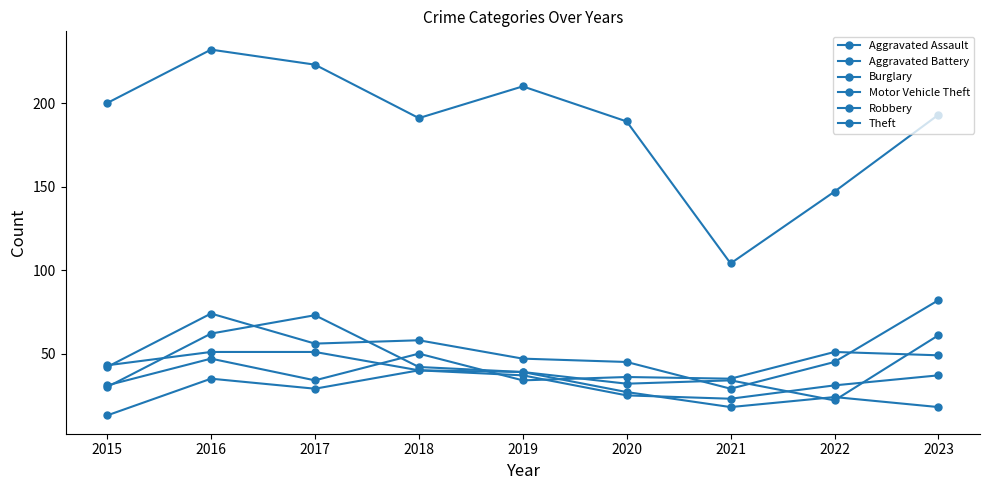

The value of Theft at 2020 is 328. True or false?

False